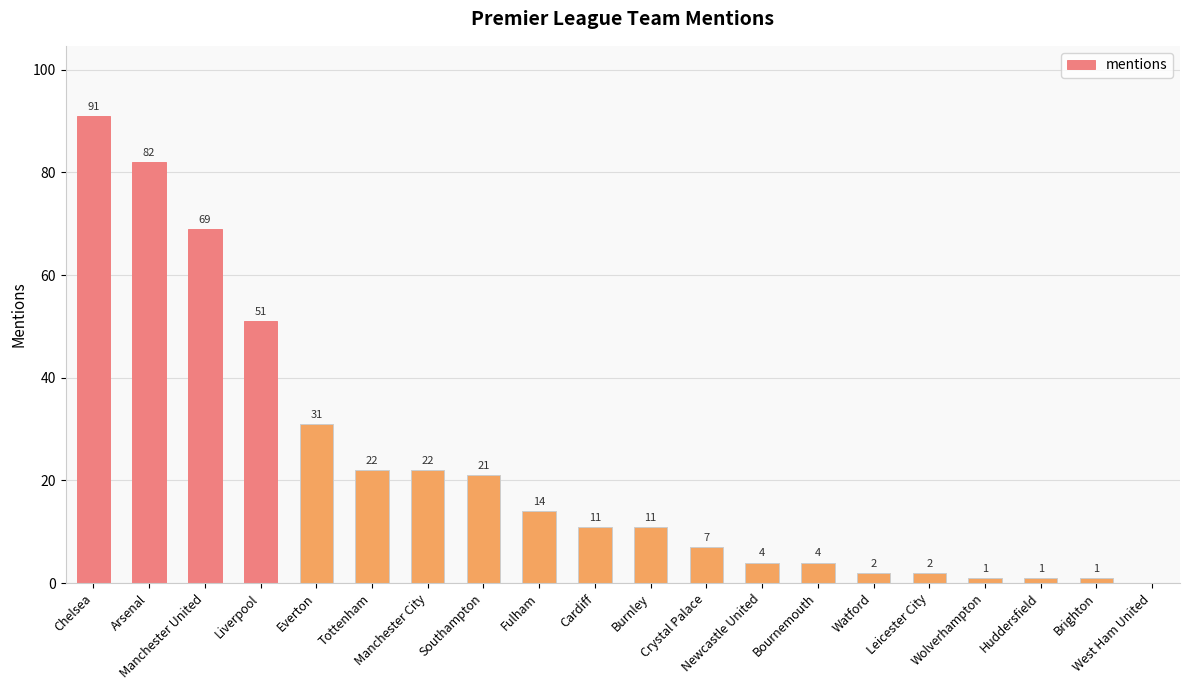

What is the greatest value displayed?

91